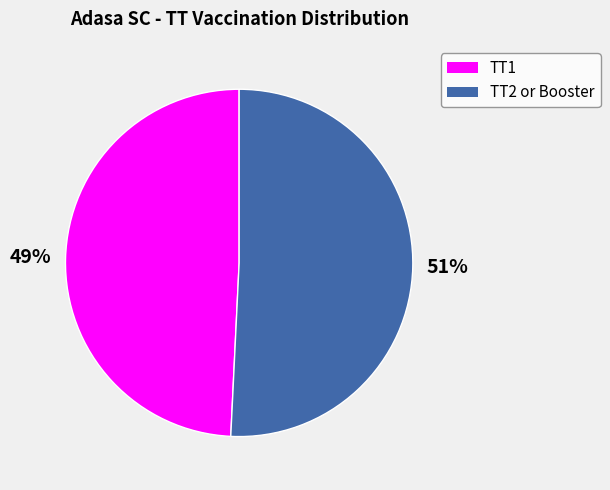

To the nearest percent, what is the difference between the largest and smallest slice percentages?

2%